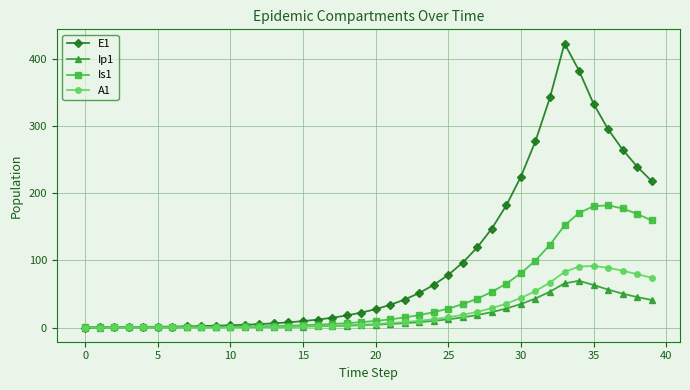

Which series has the largest range (max minus min)?

E1